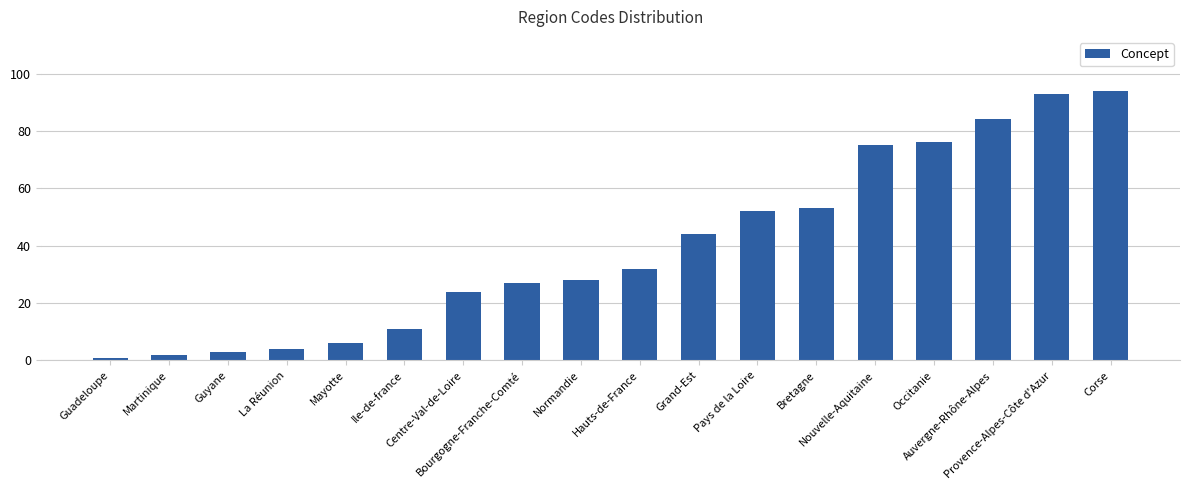

How many data points are less than 32?

9